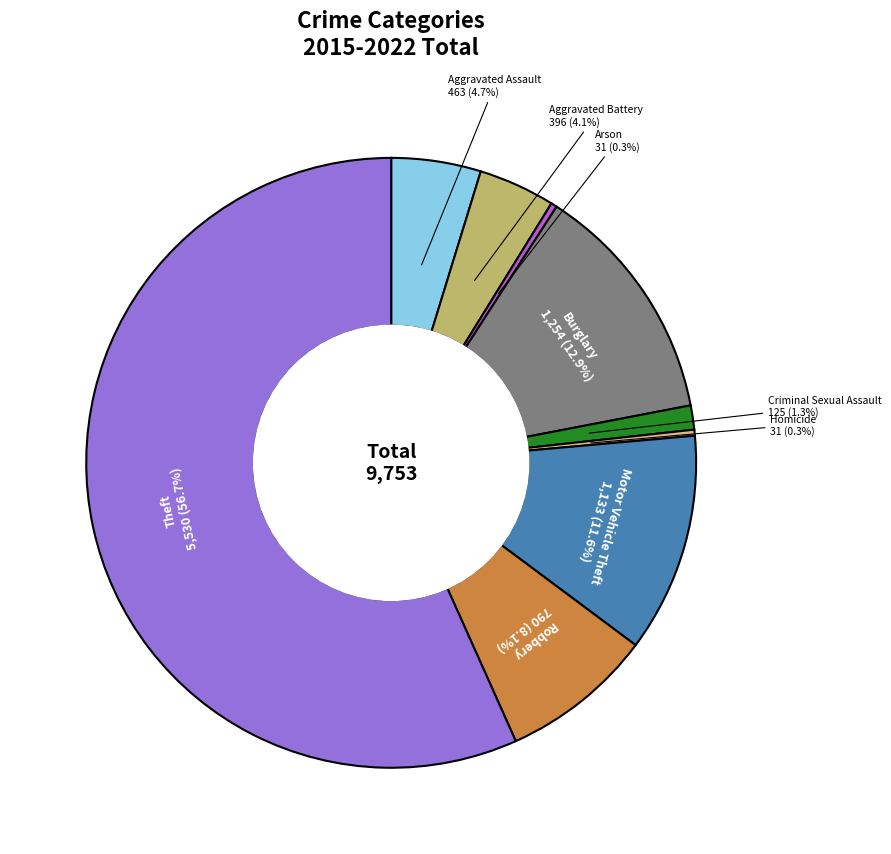

Is there any slice that represents more than half of the pie?

Yes